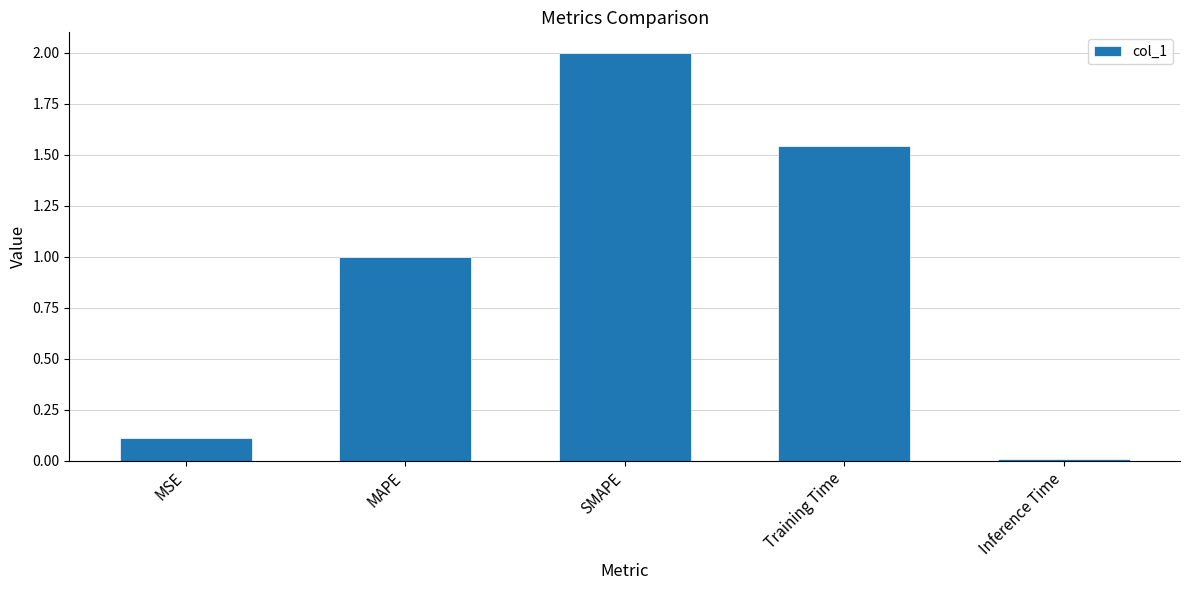

How many data points are less than 1?

2